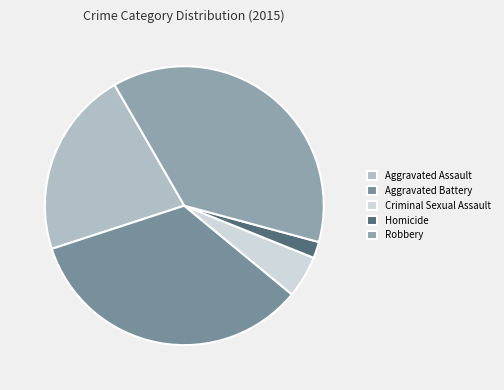

Count the number of slices in the pie.

5